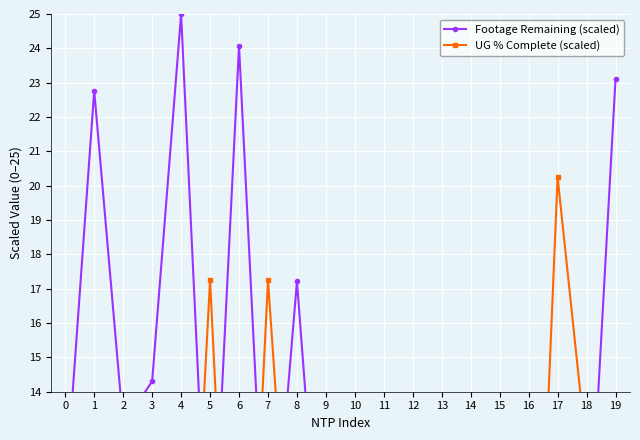

Is it true that Footage Remaining (scaled) equals 4.1 at 16?

False